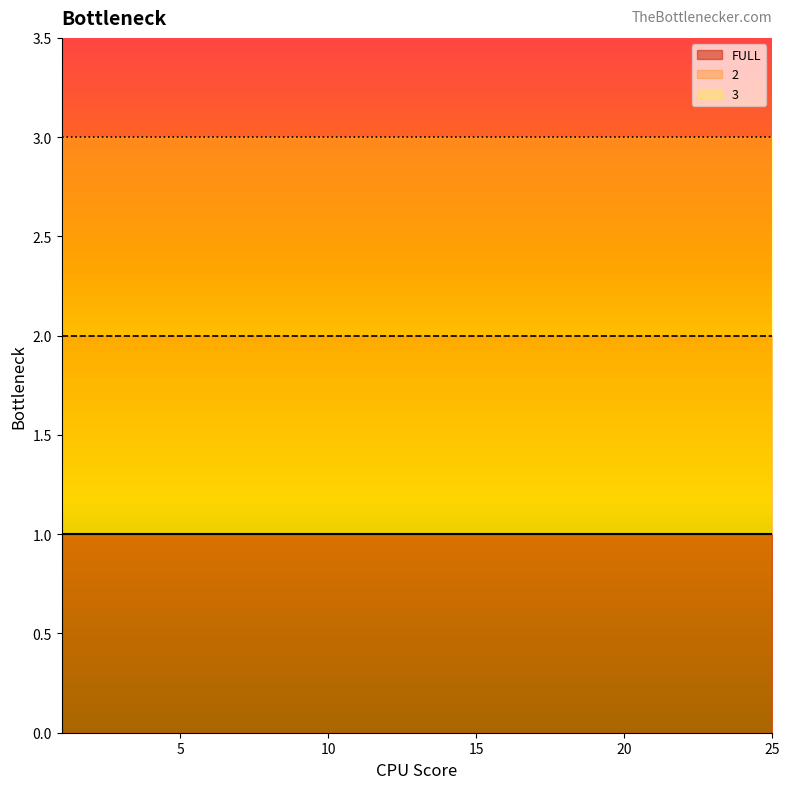

What is the sum of all 3 values?

75